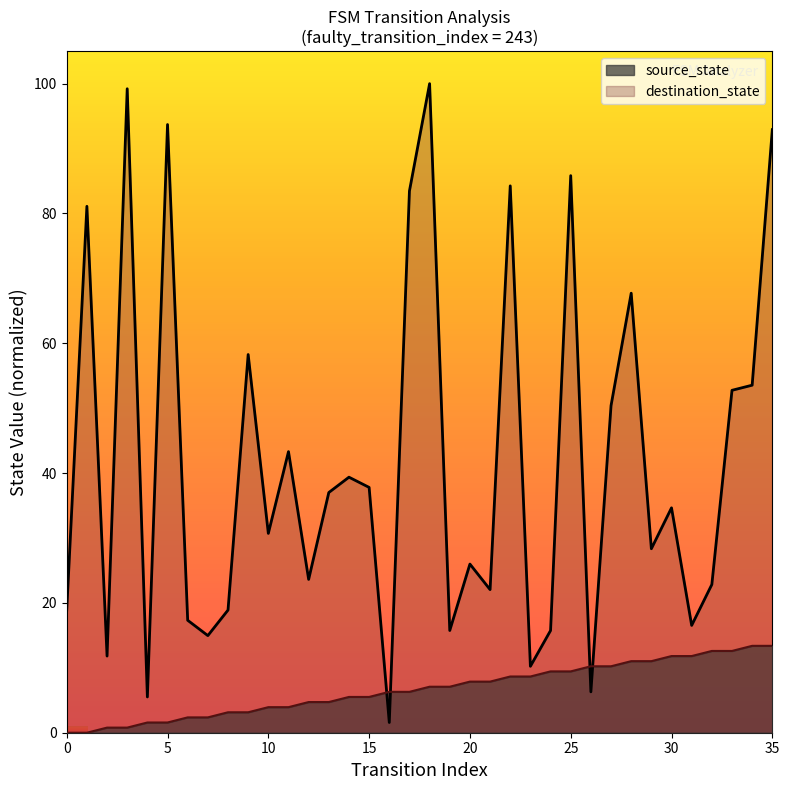

Which series has the largest range (max minus min)?

destination_state